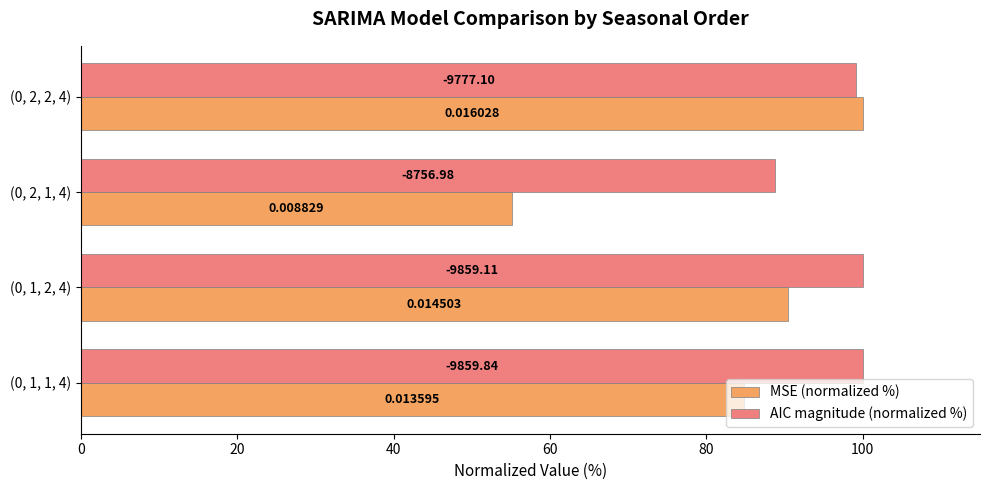

What are all the series names shown in the legend?

MSE (normalized %), AIC magnitude (normalized %)